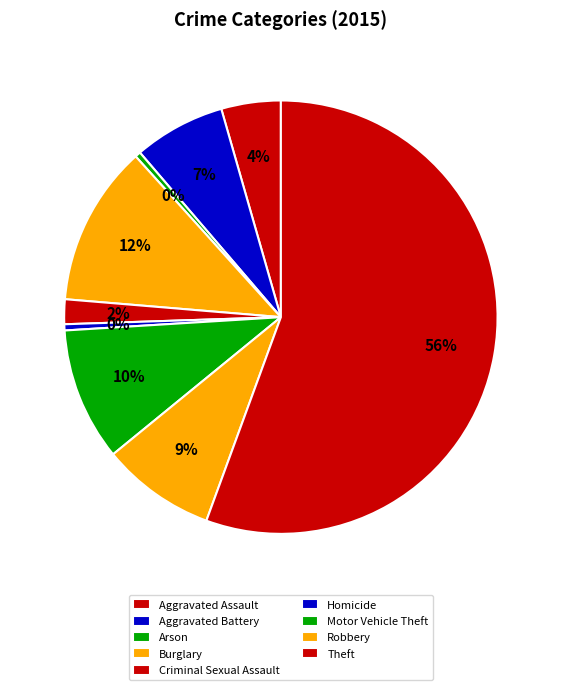

What is the smallest slice in the pie chart?

Arson